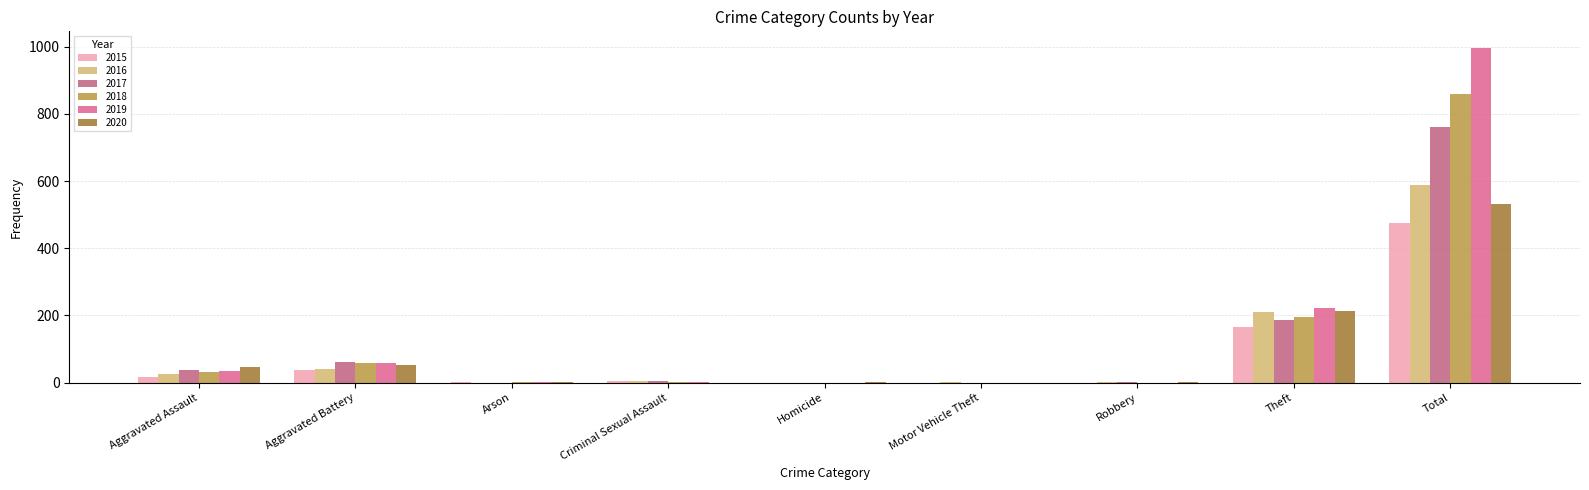

What is the maximum value shown in the chart?

996